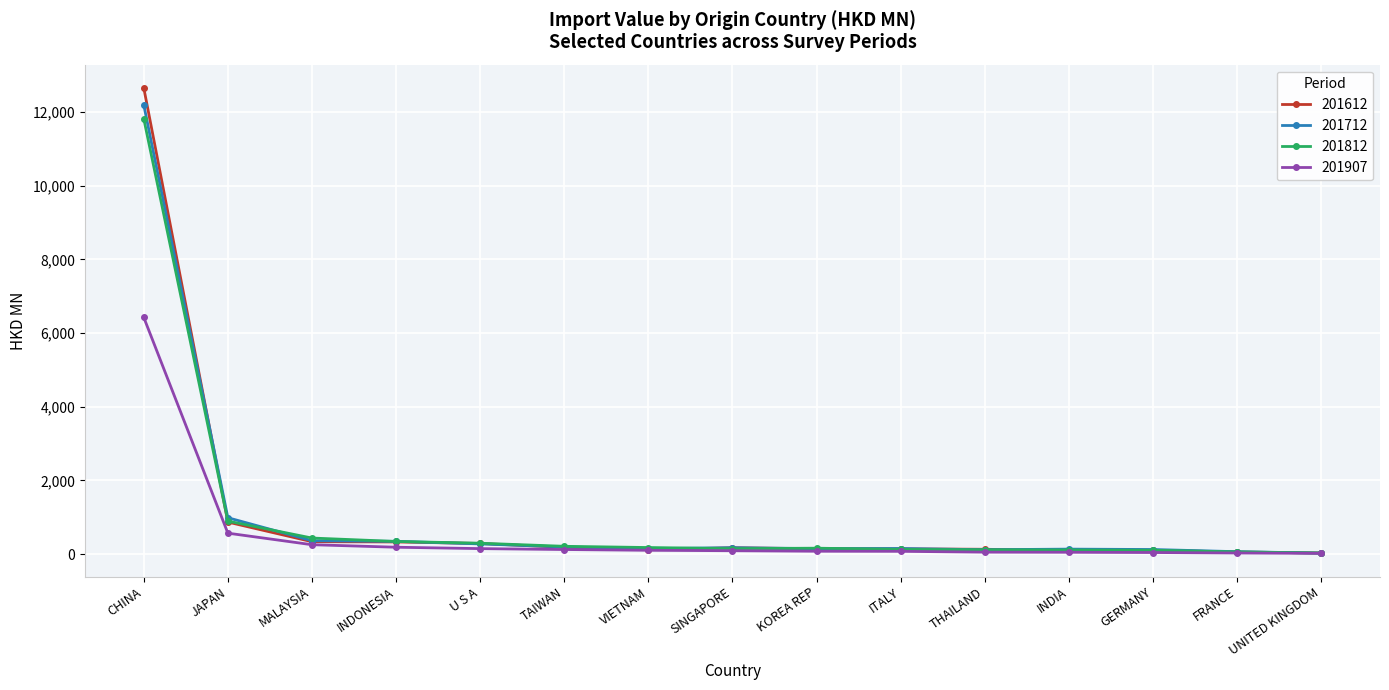

Is it true that 201712 equals 362.8 at MALAYSIA?

True